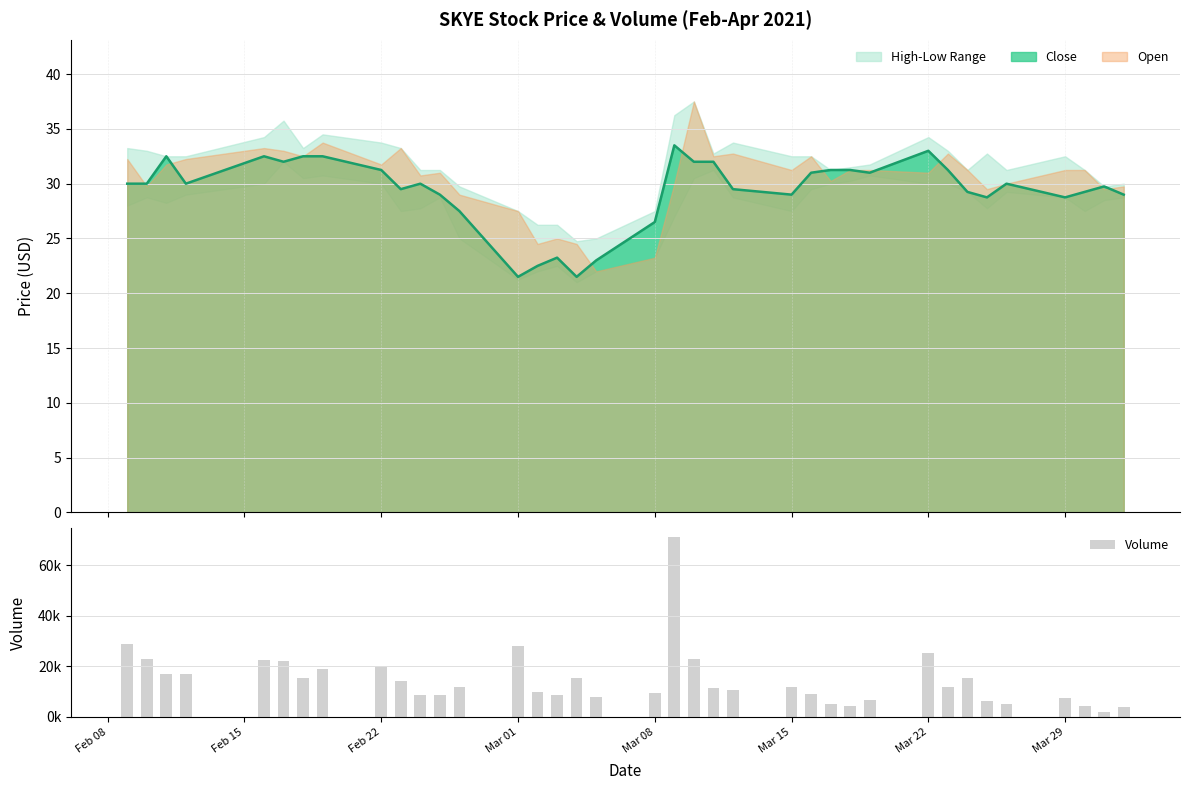

What is the maximum value for Close?

33.5